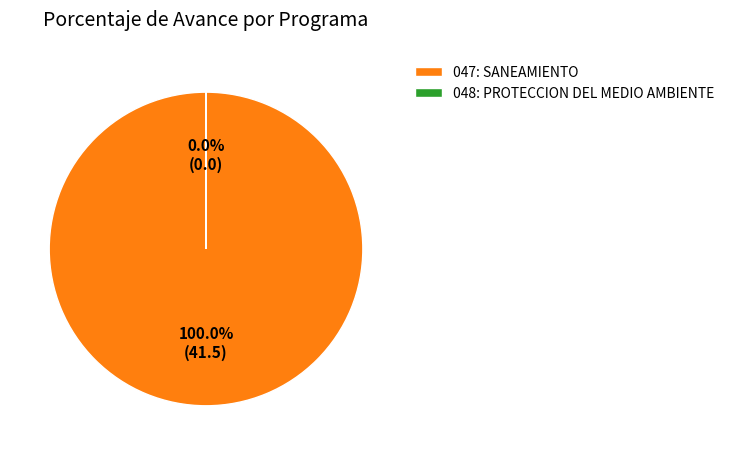

What percentage do 047: SANEAMIENTO and 048: PROTECCION DEL MEDIO AMBIENTE together represent?

100.0%